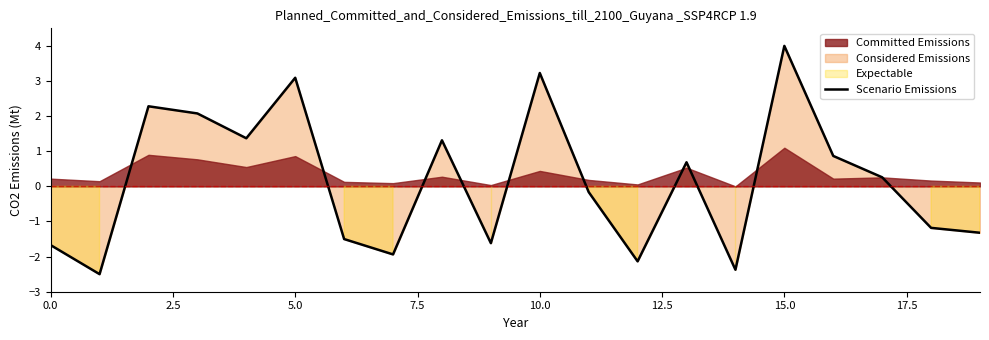

What is the difference between the values at 13 and 18?

1.9